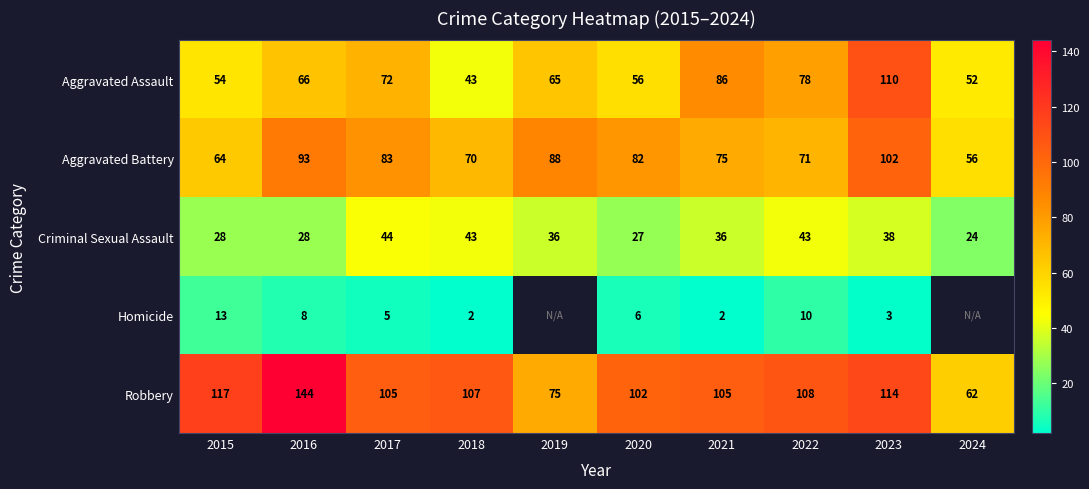

At which label is Aggravated Assault closest to 76?

2022